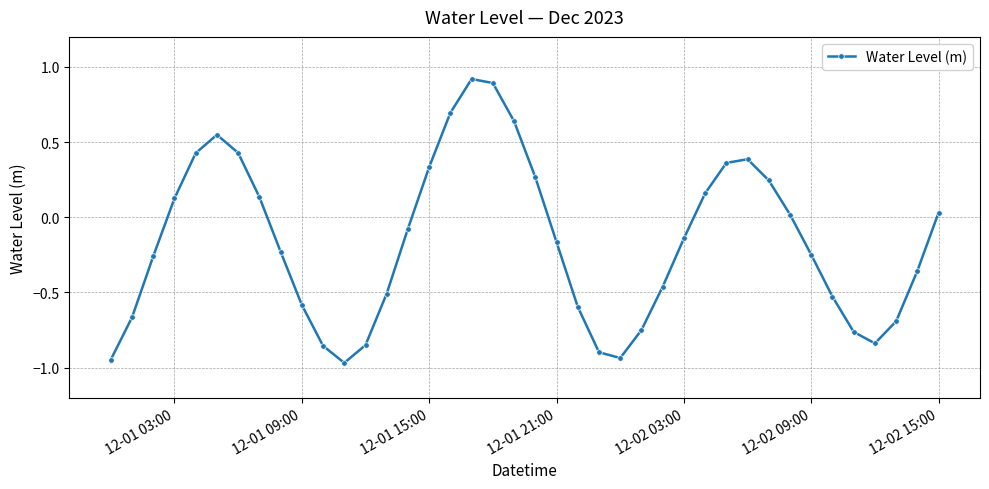

What is the sum of all values?

-6.7